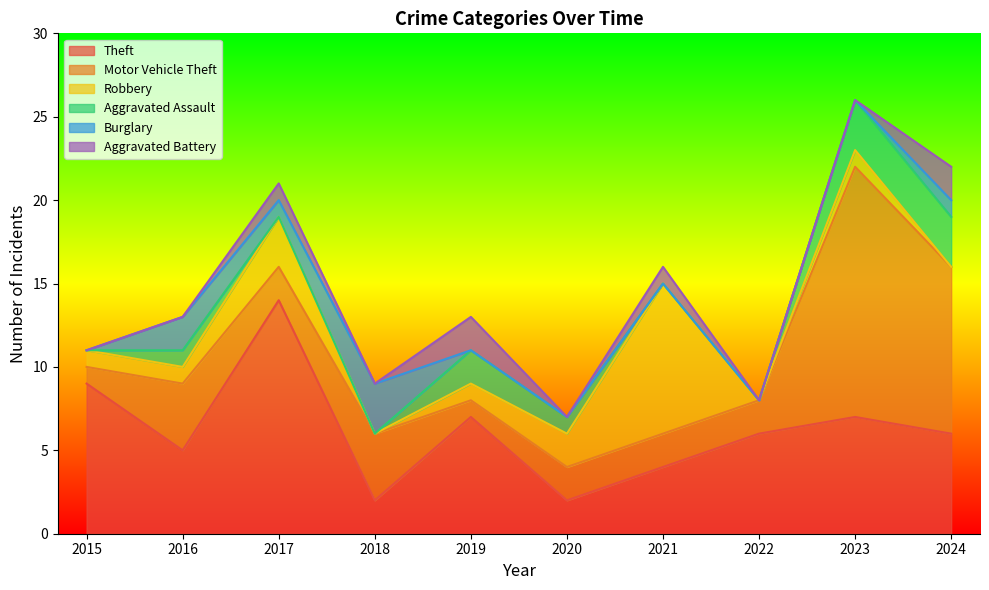

What is the difference between the maximum and minimum values in the Aggravated Assault series?

3